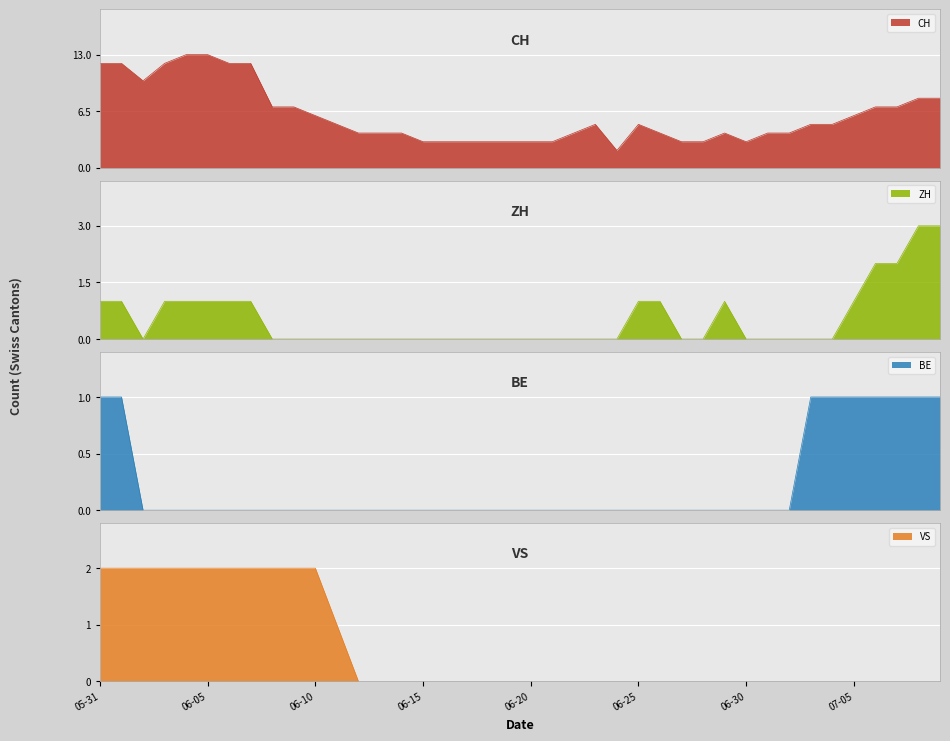

The VS series shows 0 at 06-30. True or false?

True